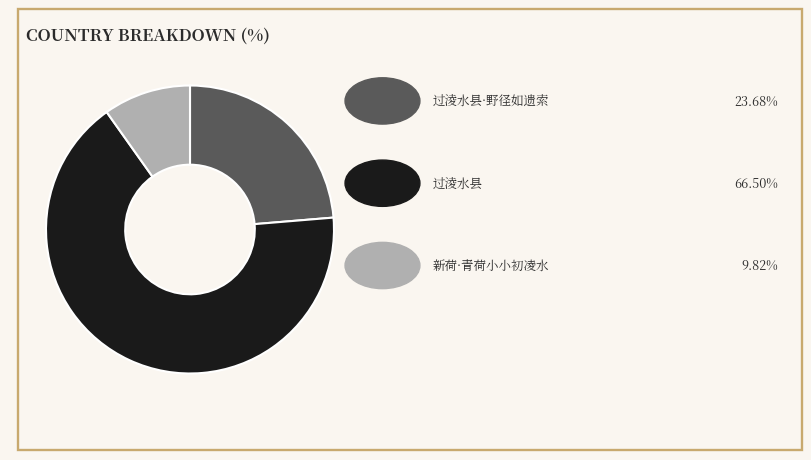

Is there a majority slice in this chart?

Yes